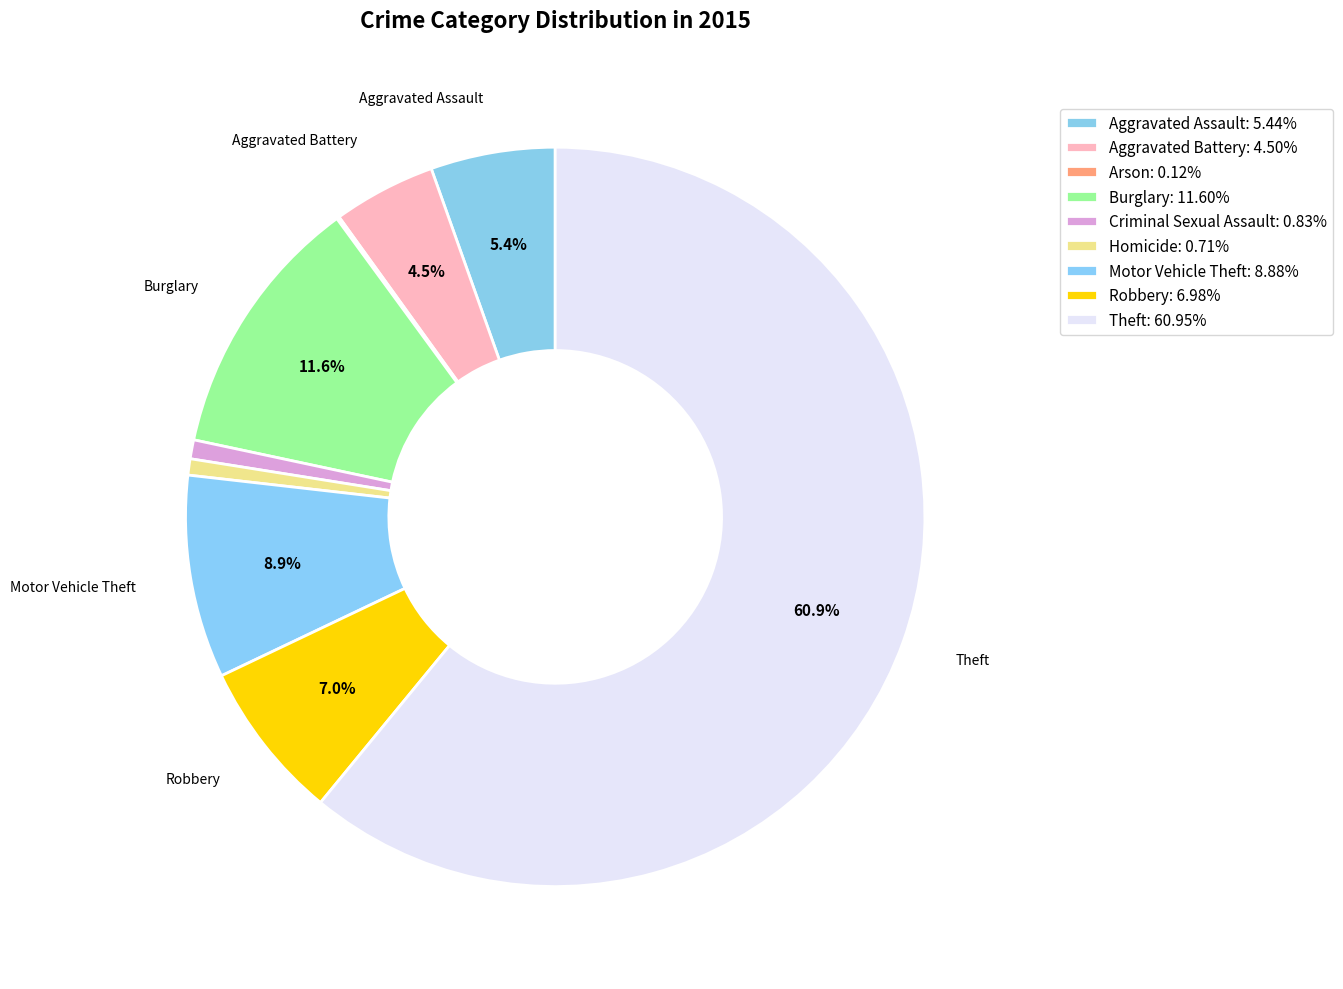

How much of the chart is everything except Burglary?

88.4%